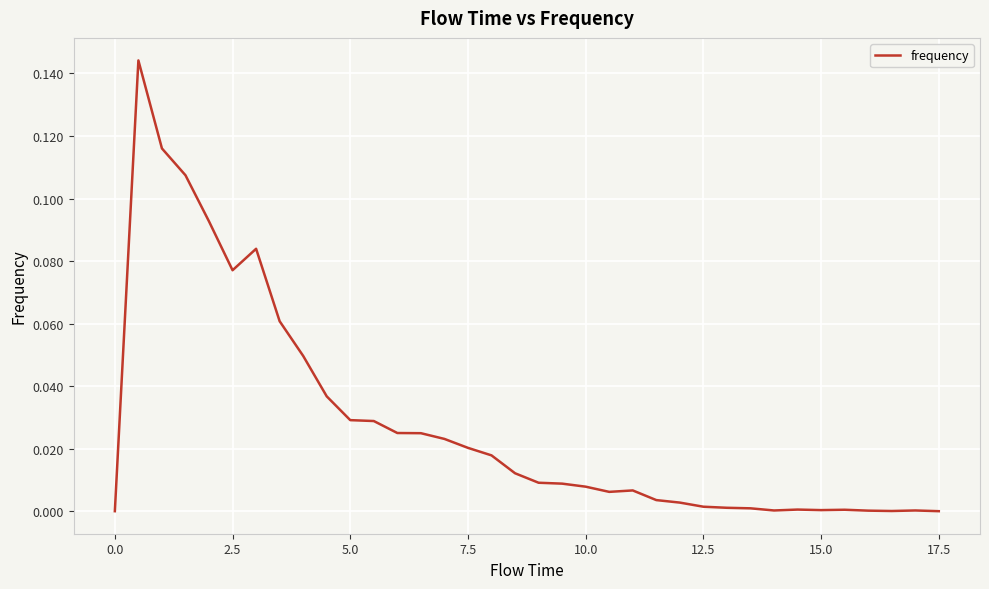

Does the chart display data point markers on the line(s)?

No